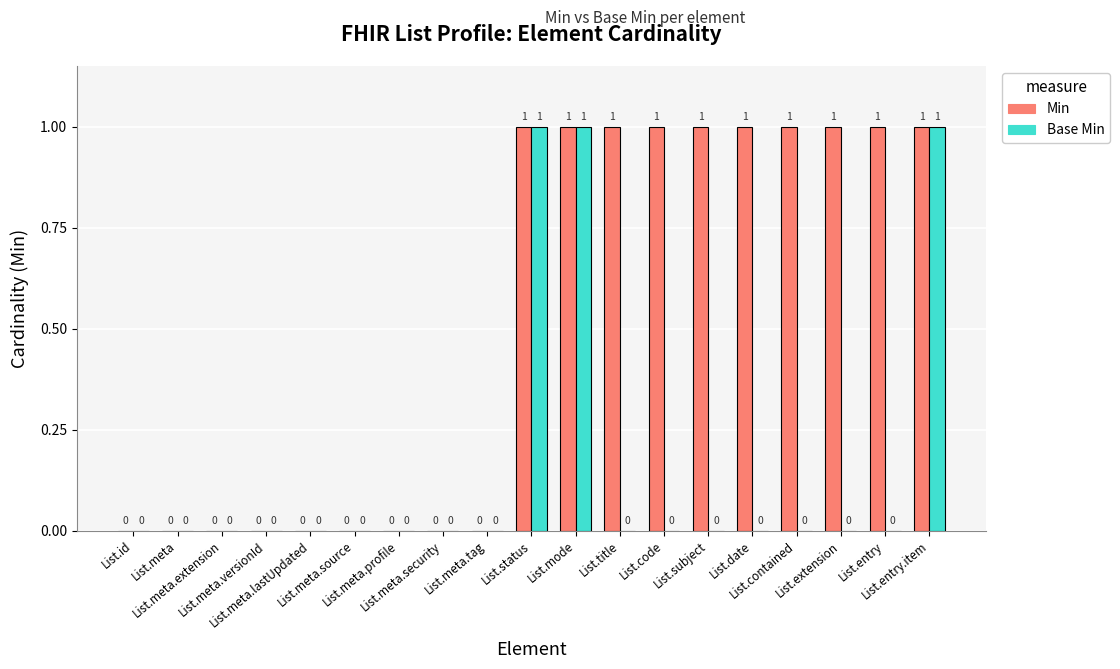

Which series has the largest total across all categories?

Min